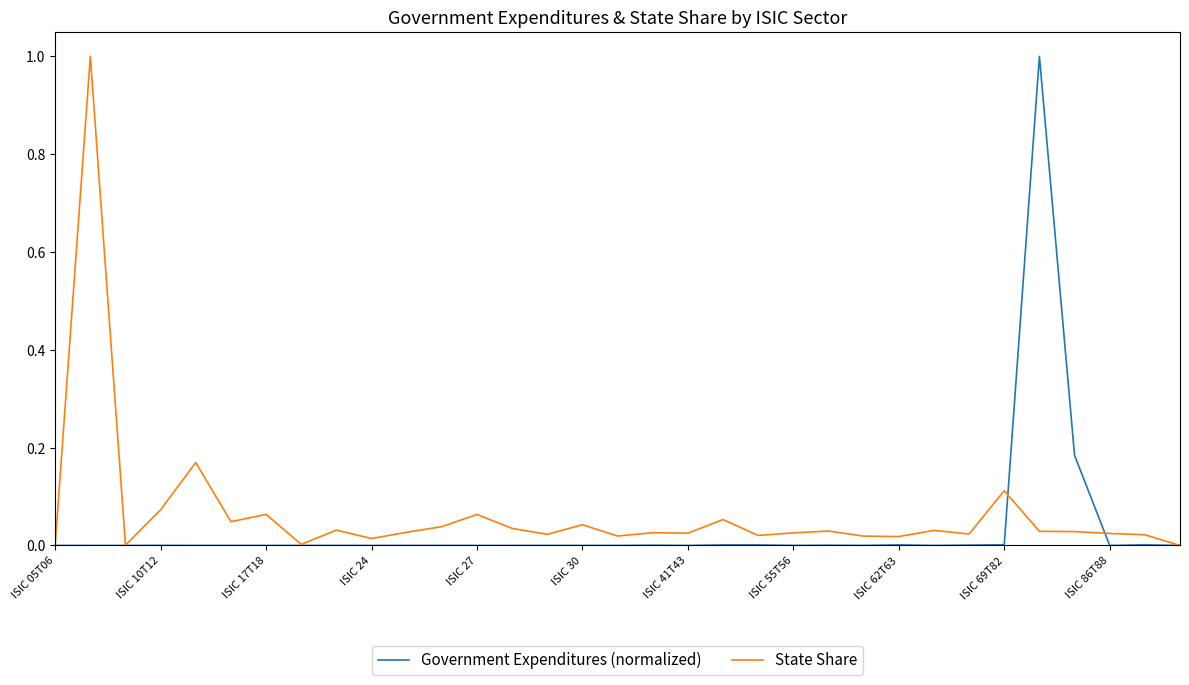

What is the greatest value displayed?

1.0